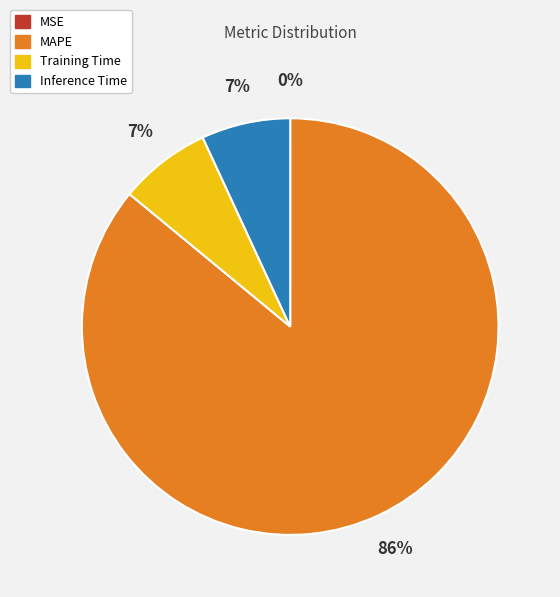

Which slice is the largest?

MAPE